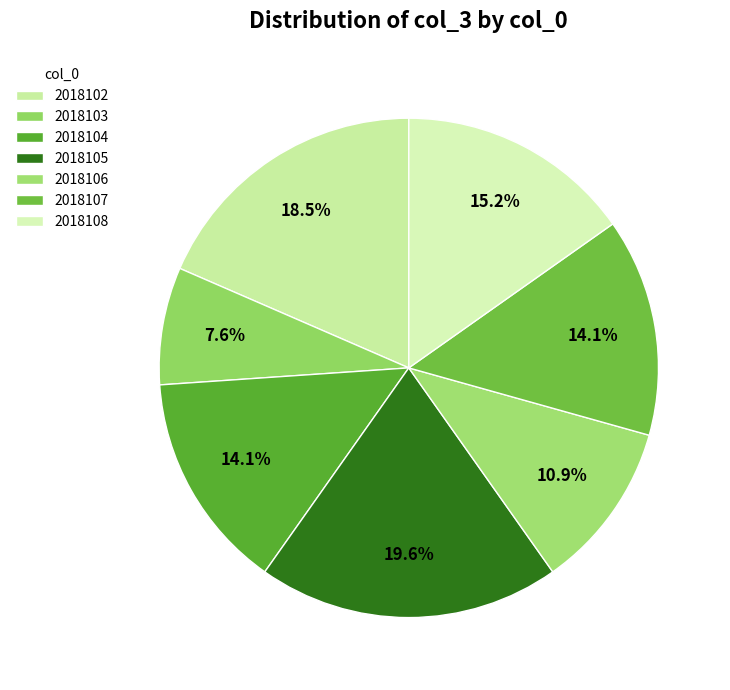

How many segments does this pie chart have?

7